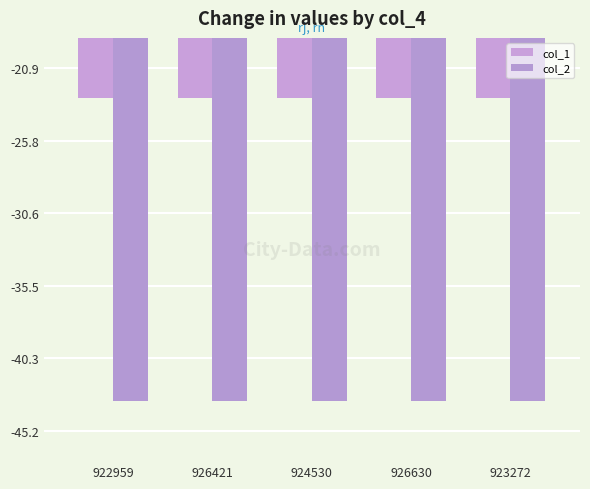

What is the value of the col_2 bar at the 4th from the left?

-43.2